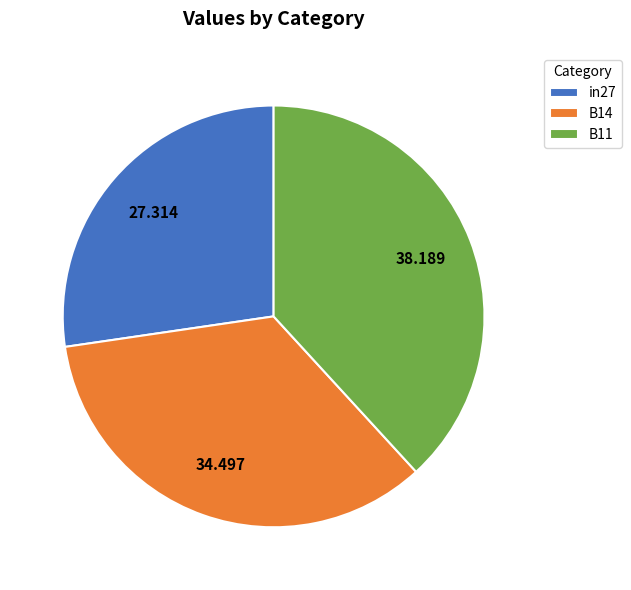

Do B14 and in27 together represent more than half of the pie?

Yes